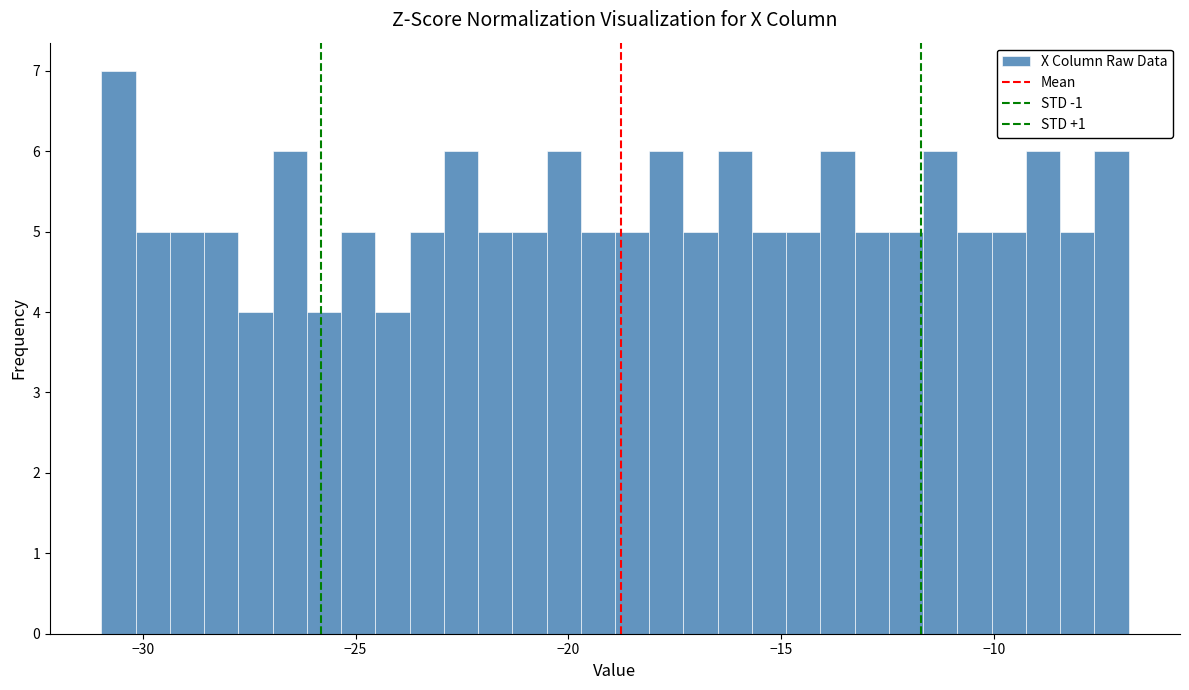

Read against the x-axis, roughly where is the centre of the tallest bar?

-30.5